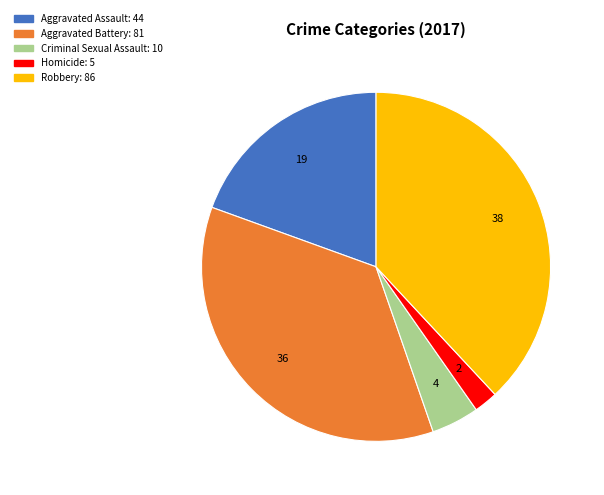

Is there any slice that represents more than half of the pie?

No